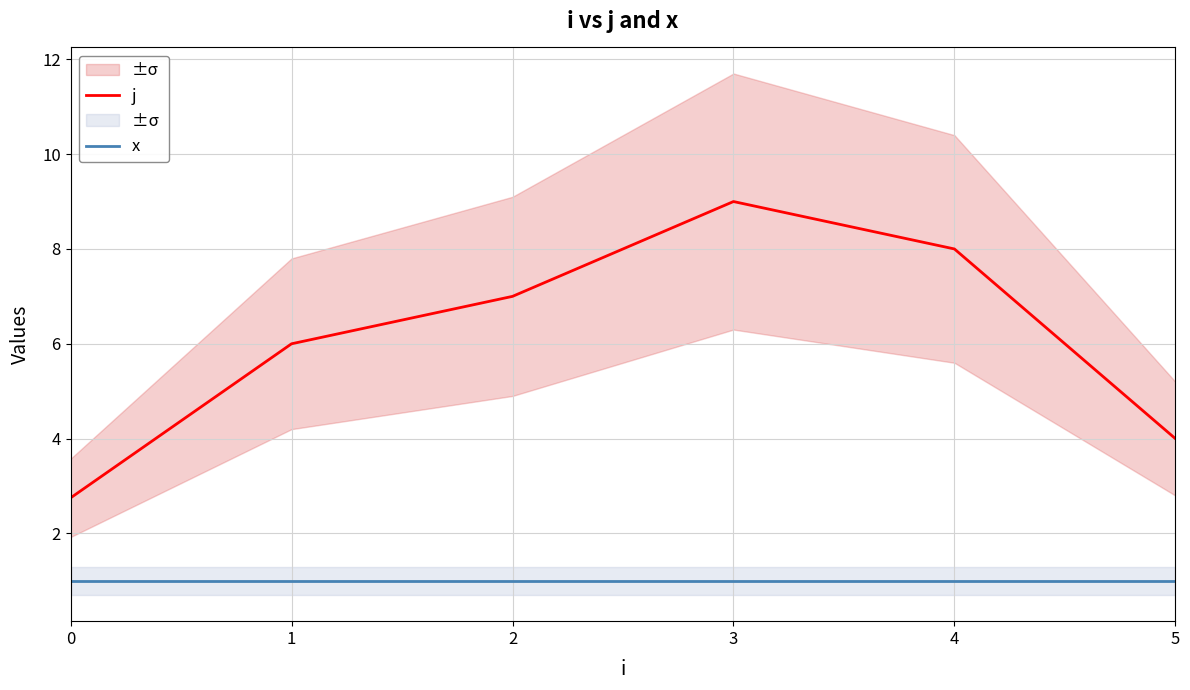

List the series in order of their overall mean, highest first.

j, x